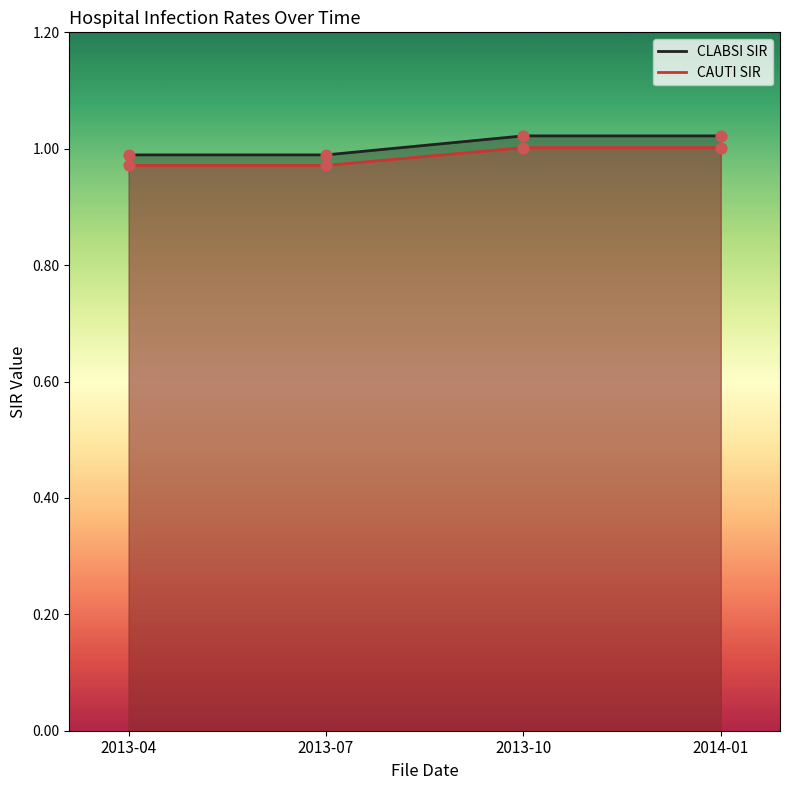

Which series contains the highest Y value?

CLABSI SIR